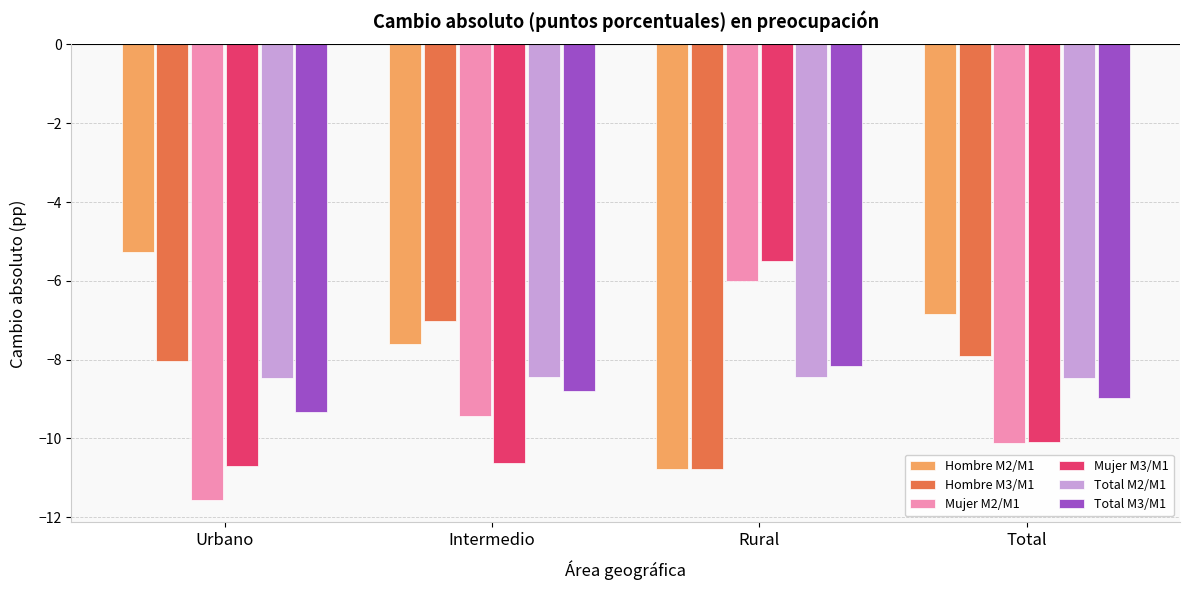

Is the value of Total M3/M1 at Intermedio greater than the value of Mujer M3/M1 at Urbano?

Yes